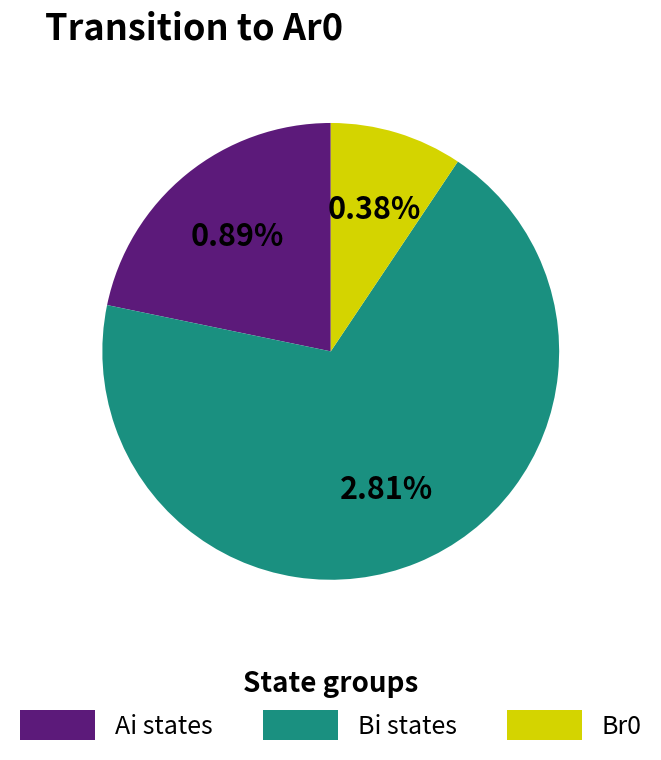

Is there any slice that represents more than half of the pie?

No